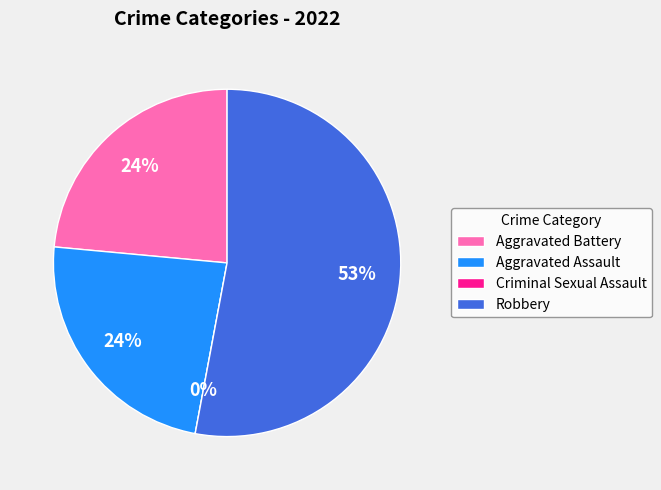

Which slice is the smallest?

Criminal Sexual Assault